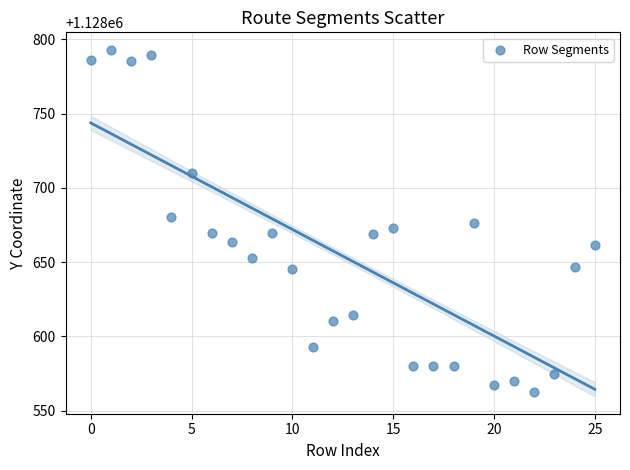

What is the range of Y values (max minus min)?

230.3